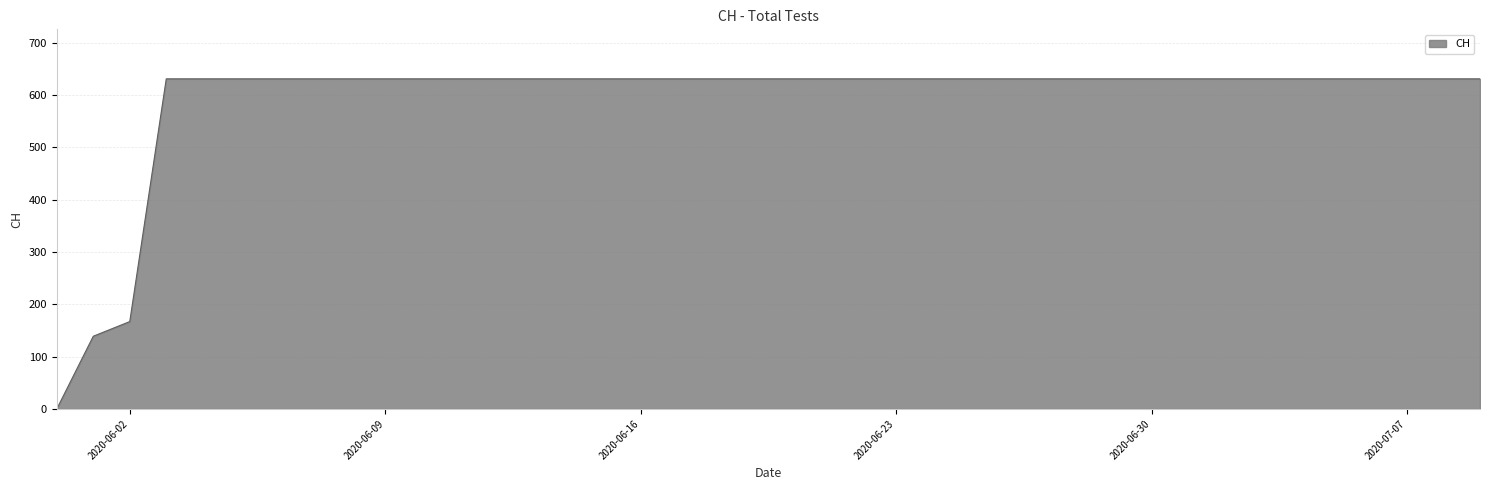

What is the difference between the maximum and minimum values?

631